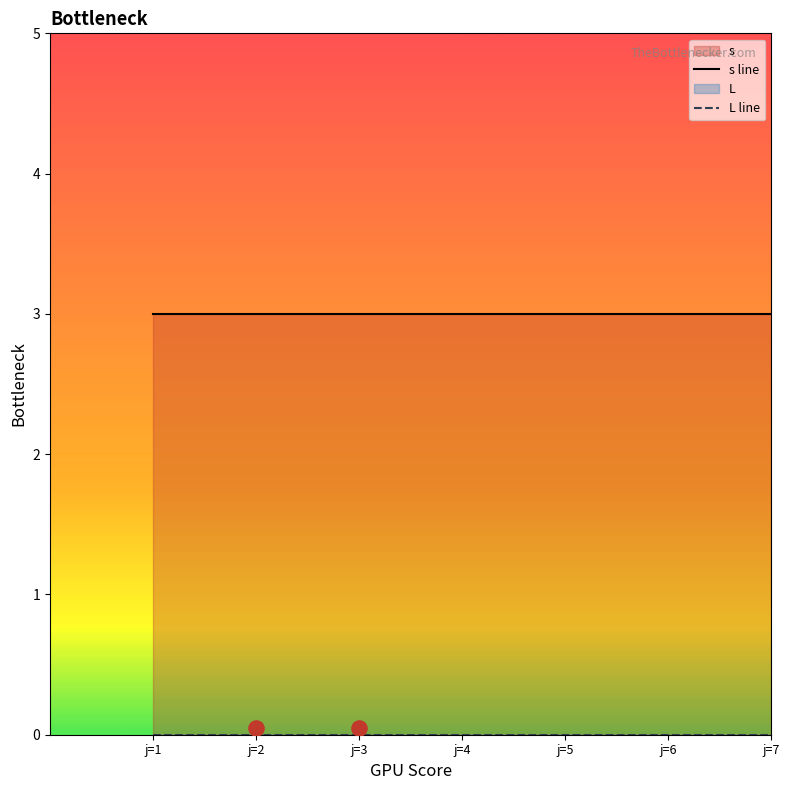

Which series contains the highest Y value?

s line